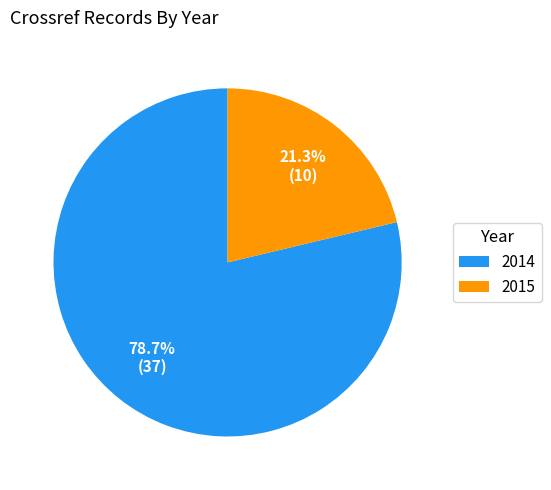

Between 2015 and 2014, which is larger?

2014